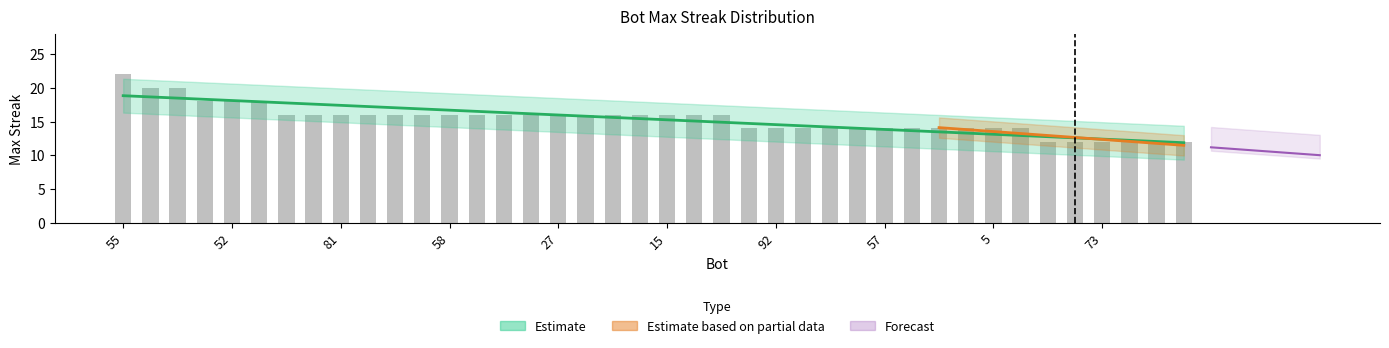

Count the number of values greater than 16.

6